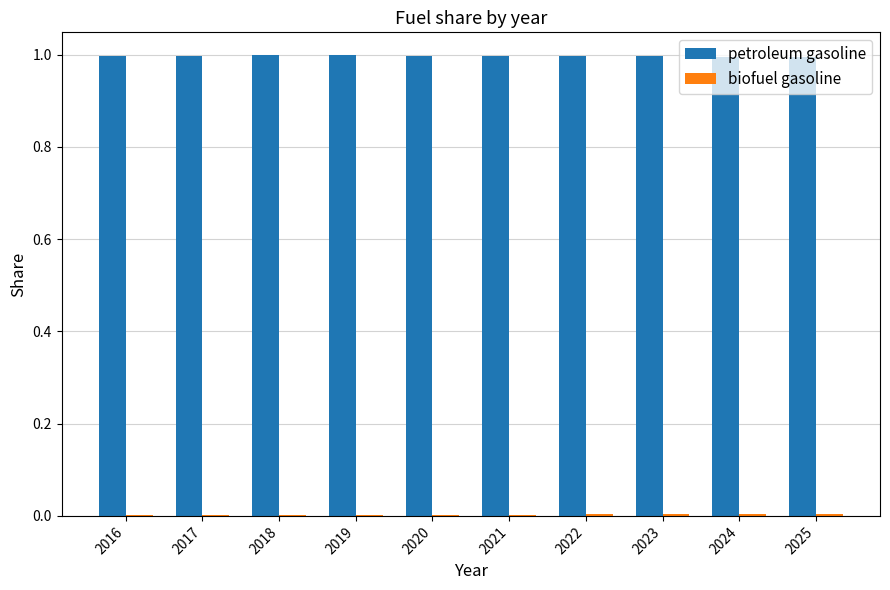

What is the greatest value displayed?

1.0